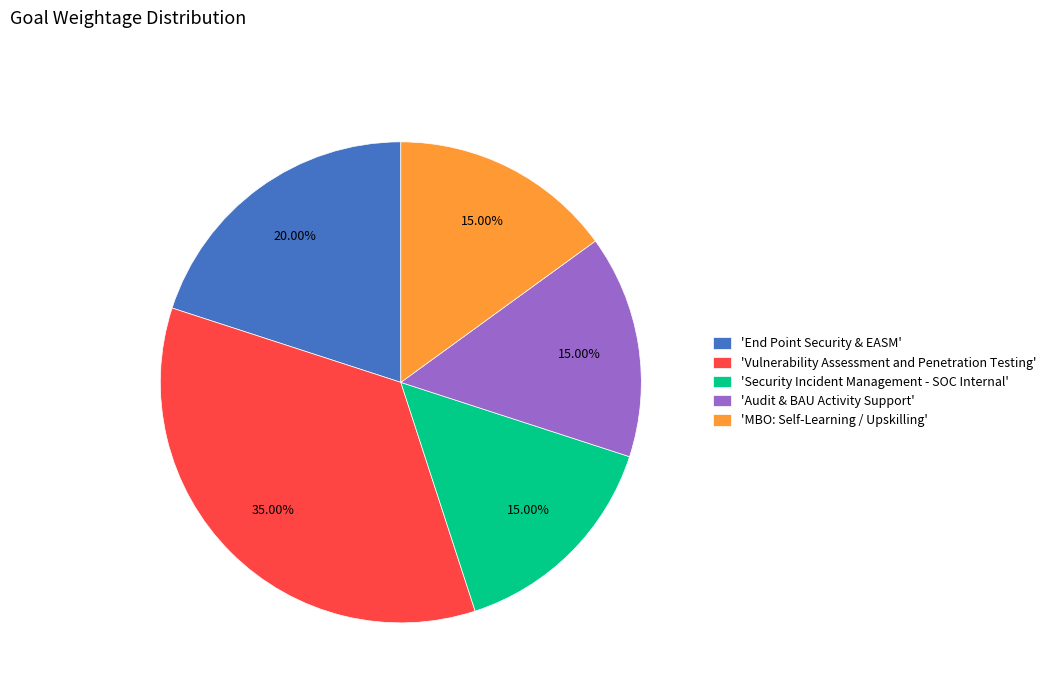

To the nearest percent, what is the difference between the largest and smallest slice percentages?

20%